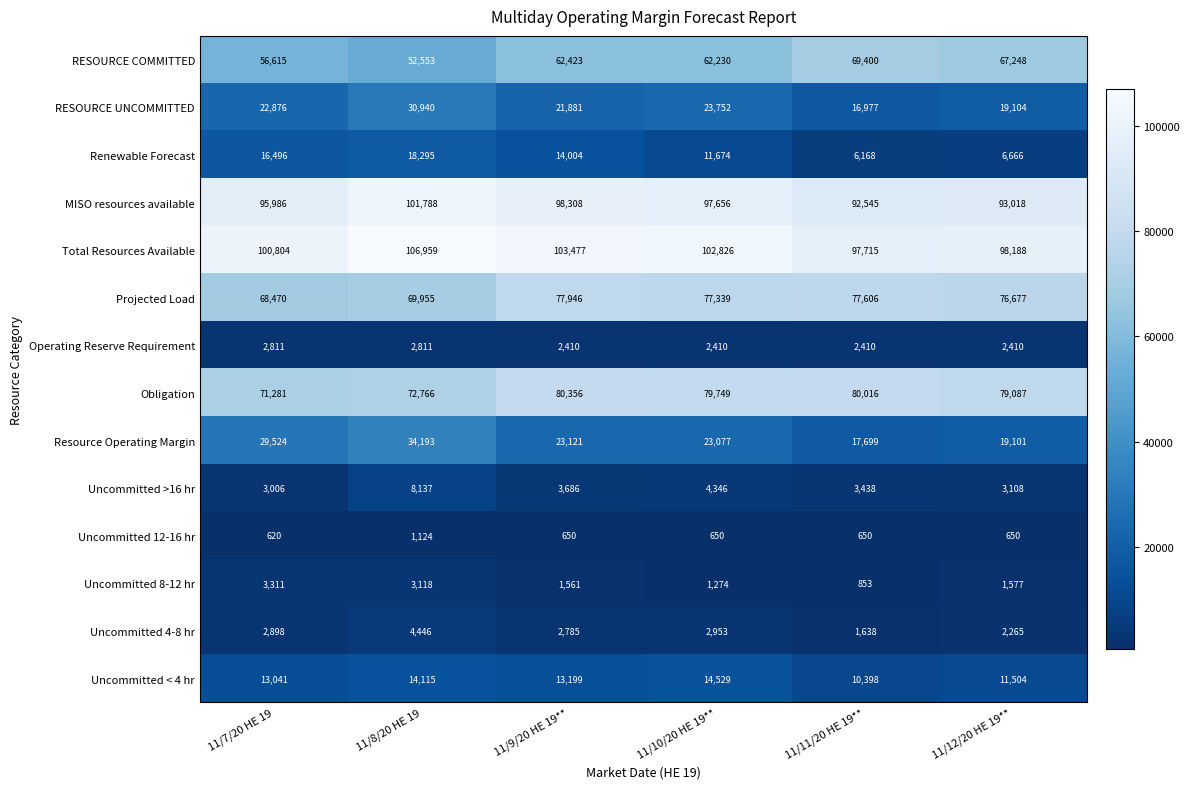

True or false: Operating Reserve Requirement has a value of 2811 at 11/8/20 HE 19.

True